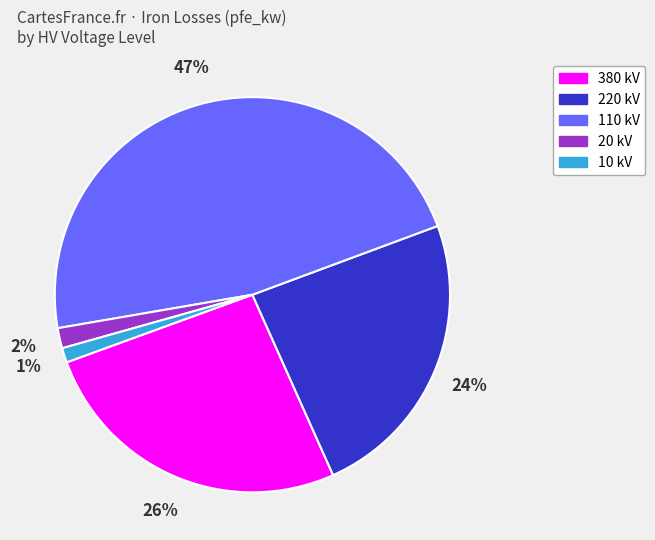

To the nearest percent, what is the average slice percentage?

20%